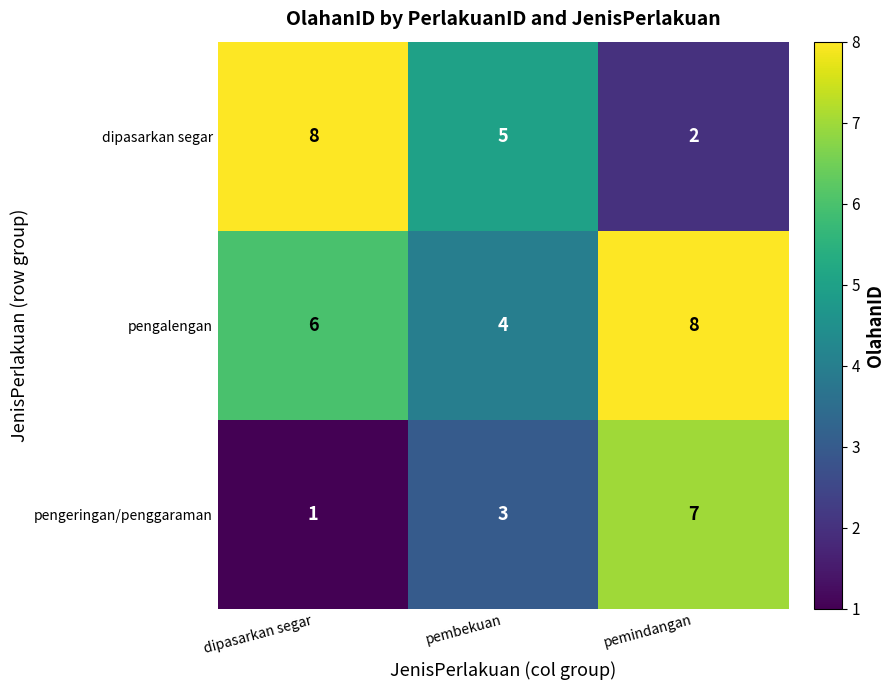

Reading left to right, what are all the values shown in this chart?

dipasarkan segar: 8	5	2
pengalengan: 6	4	8
pengeringan/penggaraman: 1	3	7